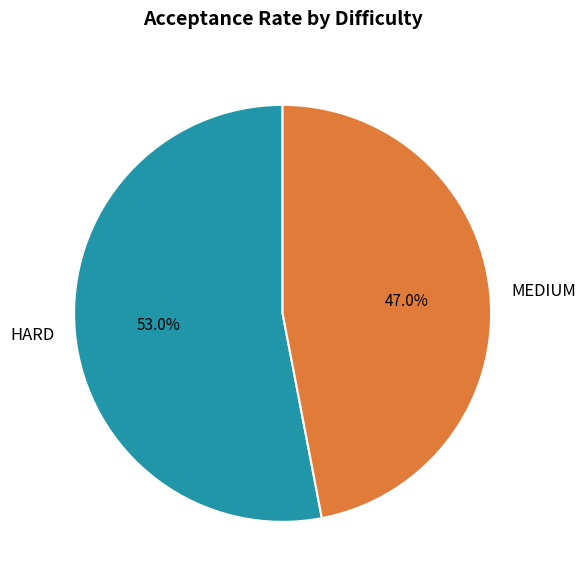

Which category has the smallest portion of the pie?

MEDIUM